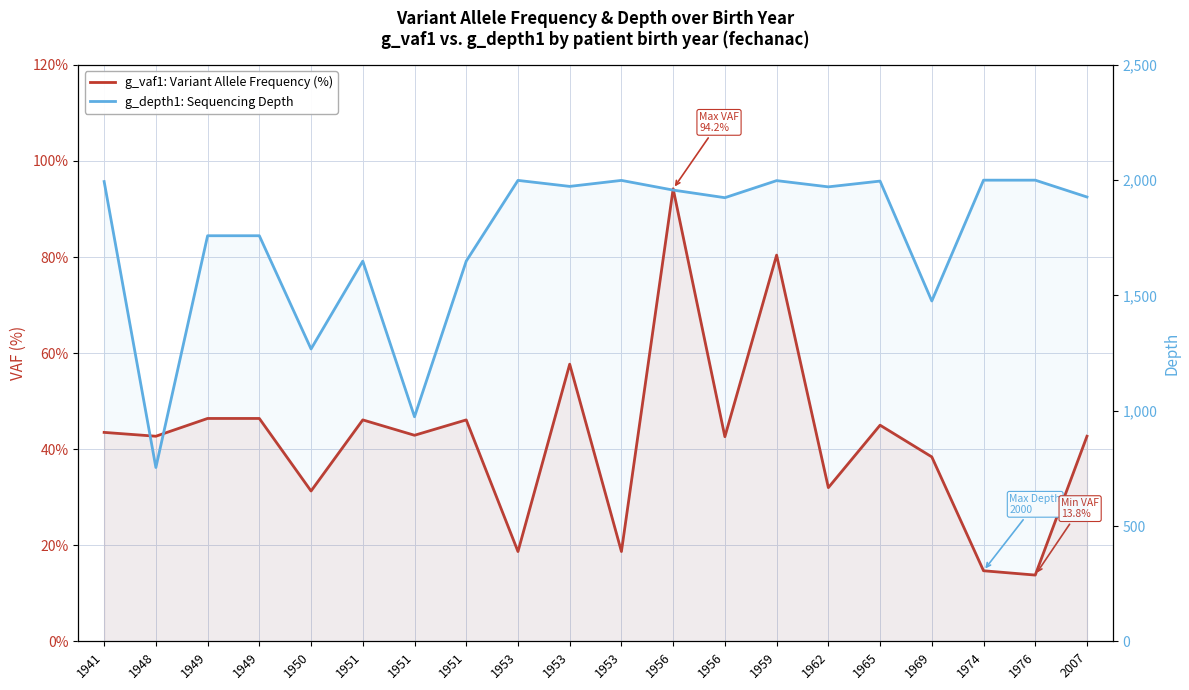

Which label corresponds to the largest value in the chart?

1974